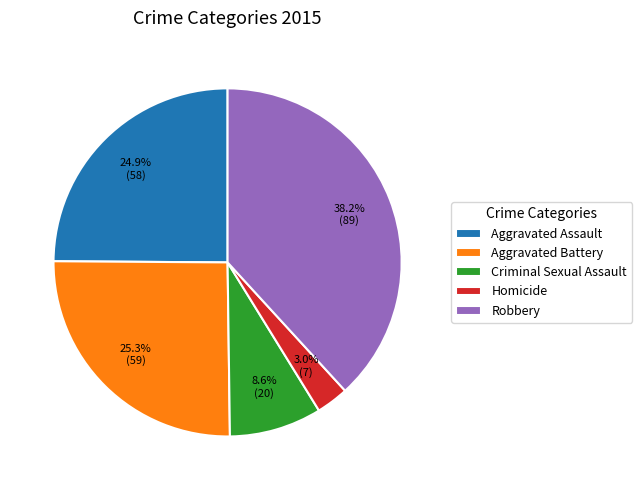

The Robbery slice represents 38% of the pie. True or false?

True